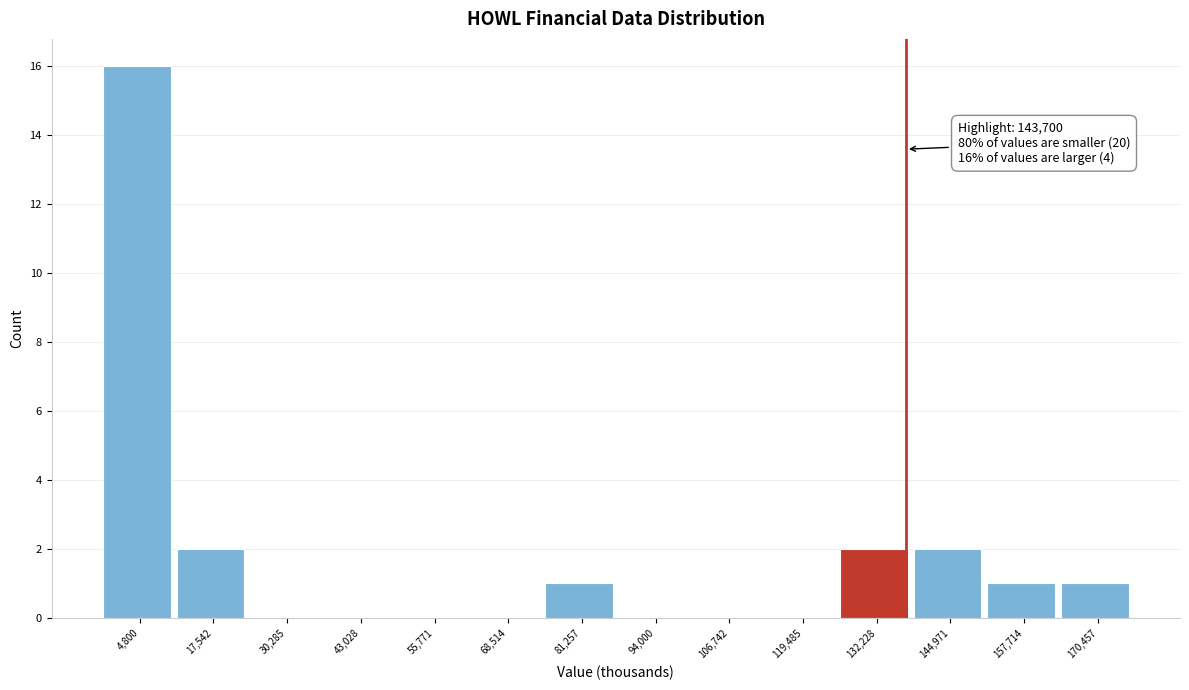

Reading left to right, what are all the values shown in this chart?

4,800=16	17,542=2	30,285=0	43,028=0	55,771=0	68,514=0	81,257=1	94,000=0	106,742=0	119,485=0	132,228=2	144,971=2	157,714=1	170,457=1